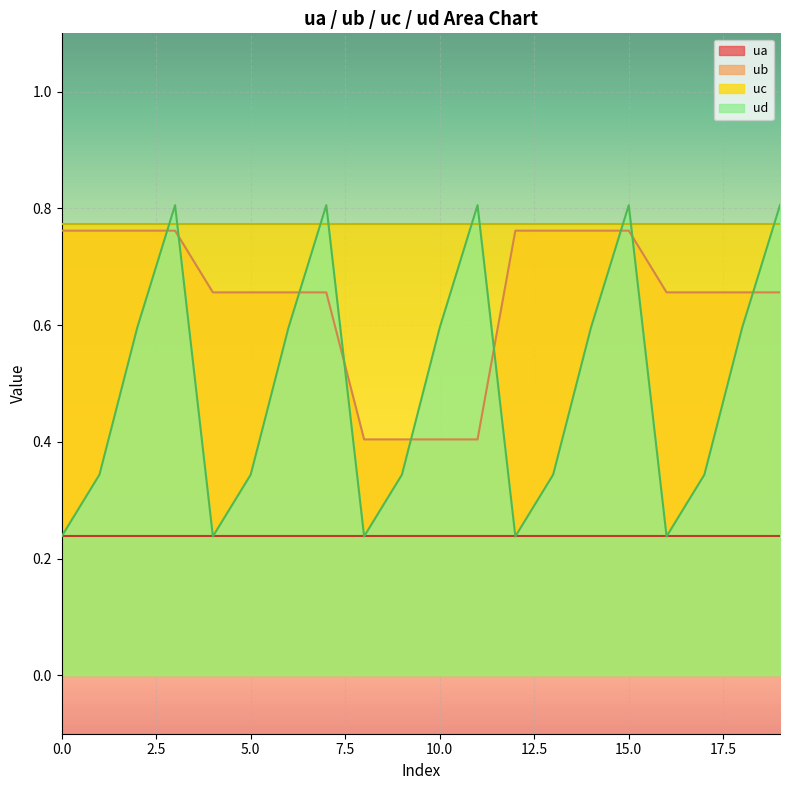

What are all the series names shown in the legend?

ua, ub, uc, ud